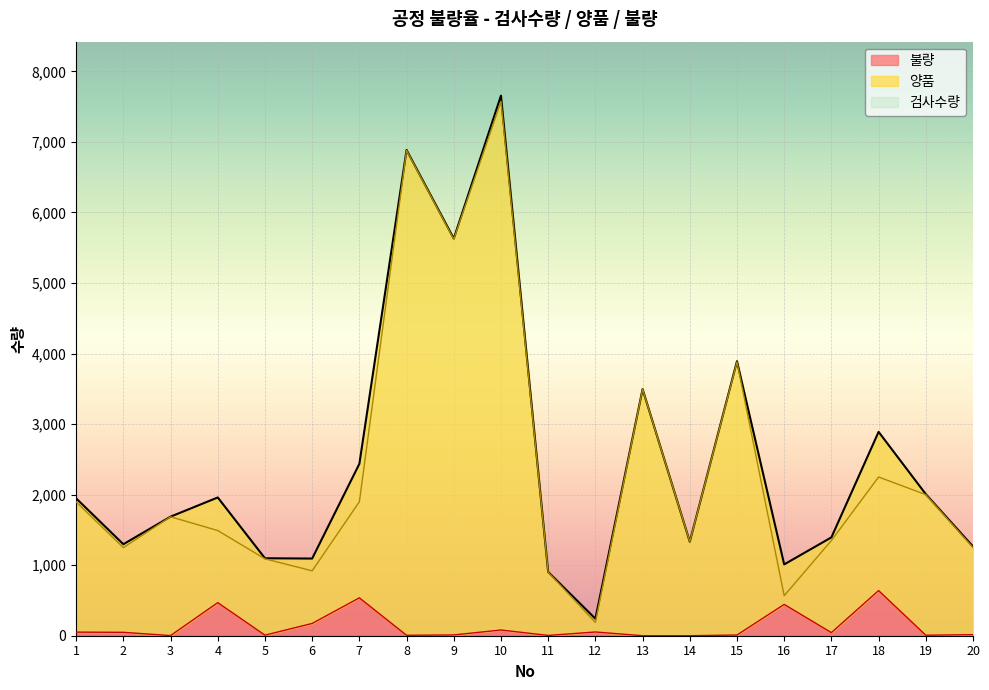

Where is the first local minimum for 양품?

2